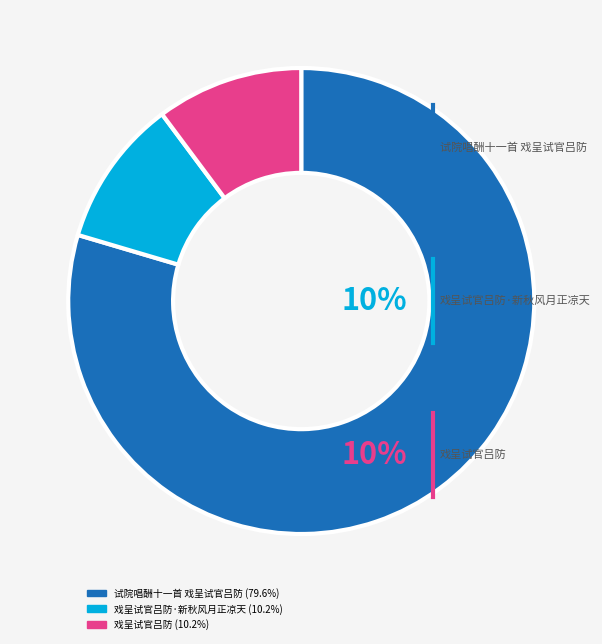

Is there a majority slice in this chart?

Yes